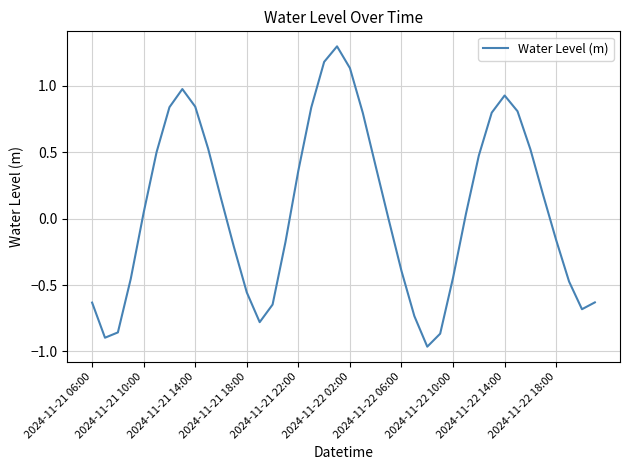

What is the sum of all values?

3.1